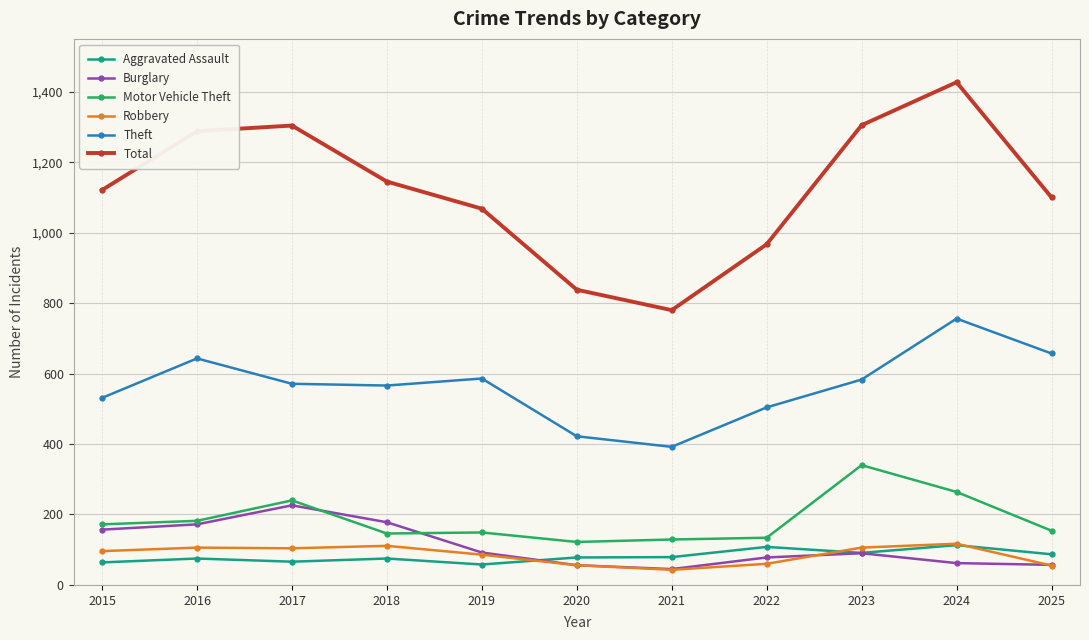

What is the difference between the highest and lowest values at 2017?

1238